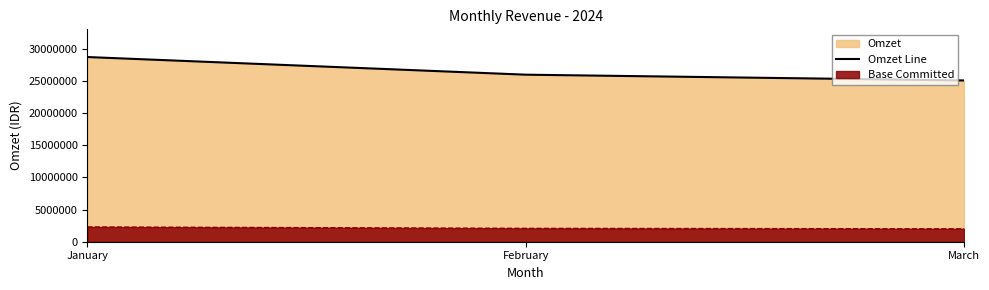

Which has a higher value, March or February?

February